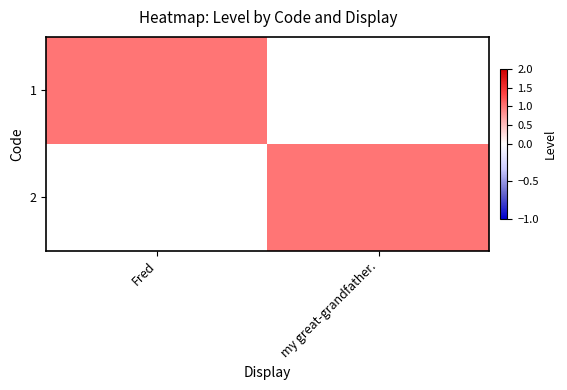

What is the difference between the highest and lowest values at my great-grandfather.?

1